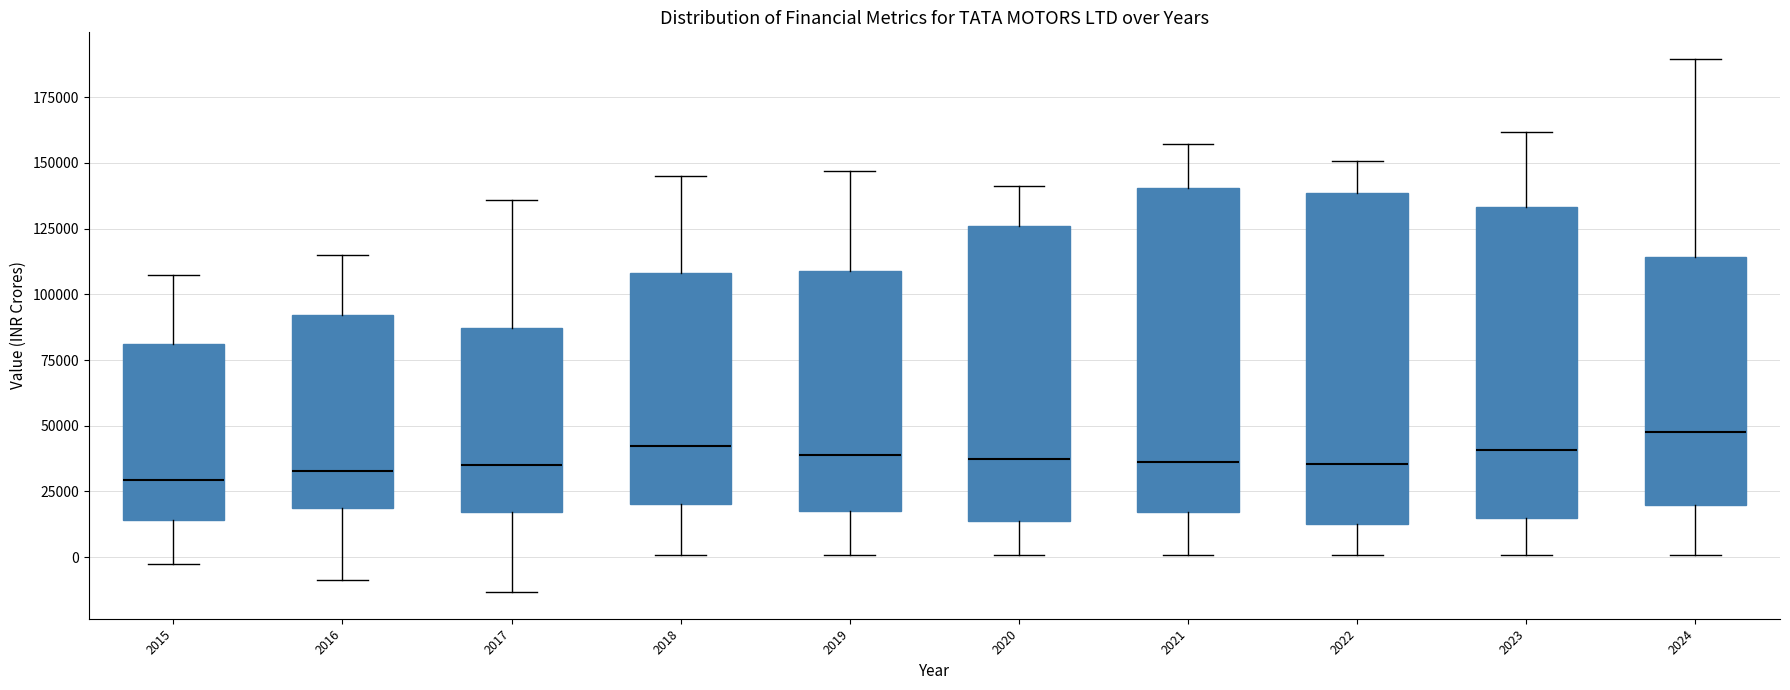

Where does the lower whisker of the box at x = 2021 end on the y-axis? The values are not printed on the chart, so give them approximately, as read against the axis.

0